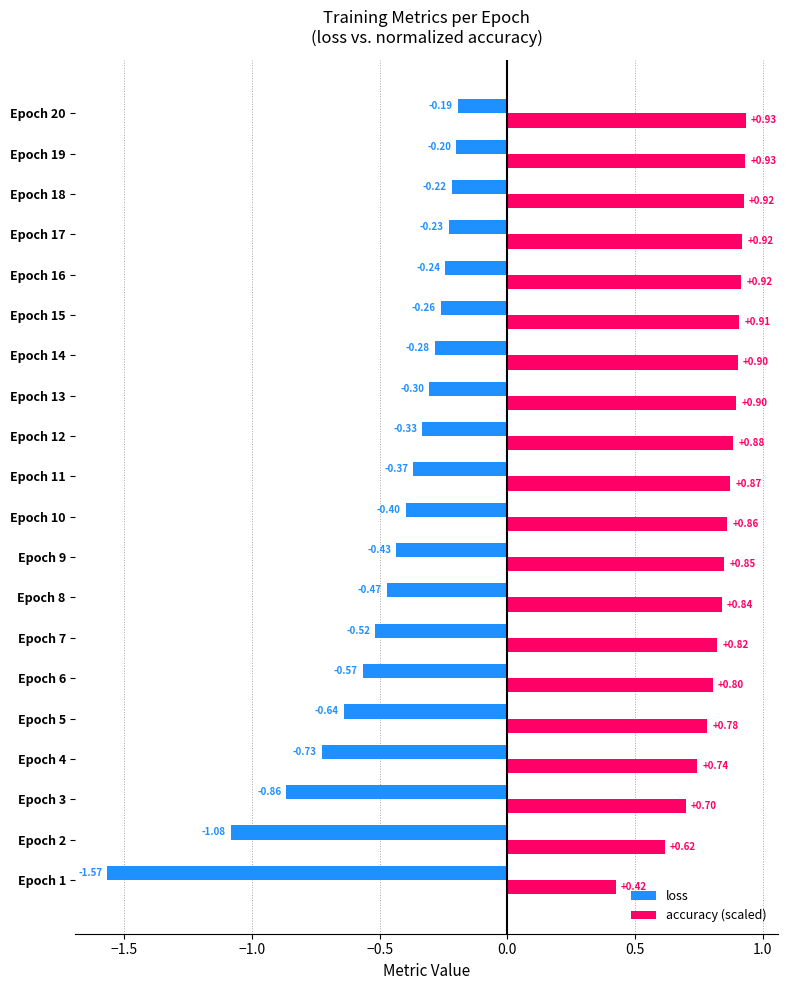

Rank the series by their maximum value, from highest to lowest.

accuracy (scaled), loss